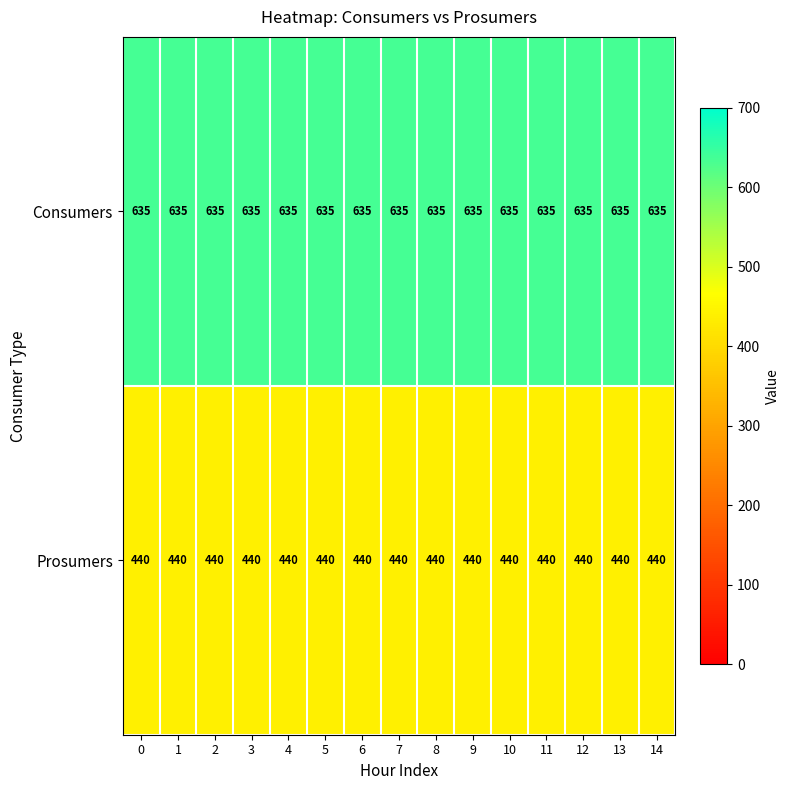

List the series in order of their peak value, lowest first.

Prosumers, Consumers